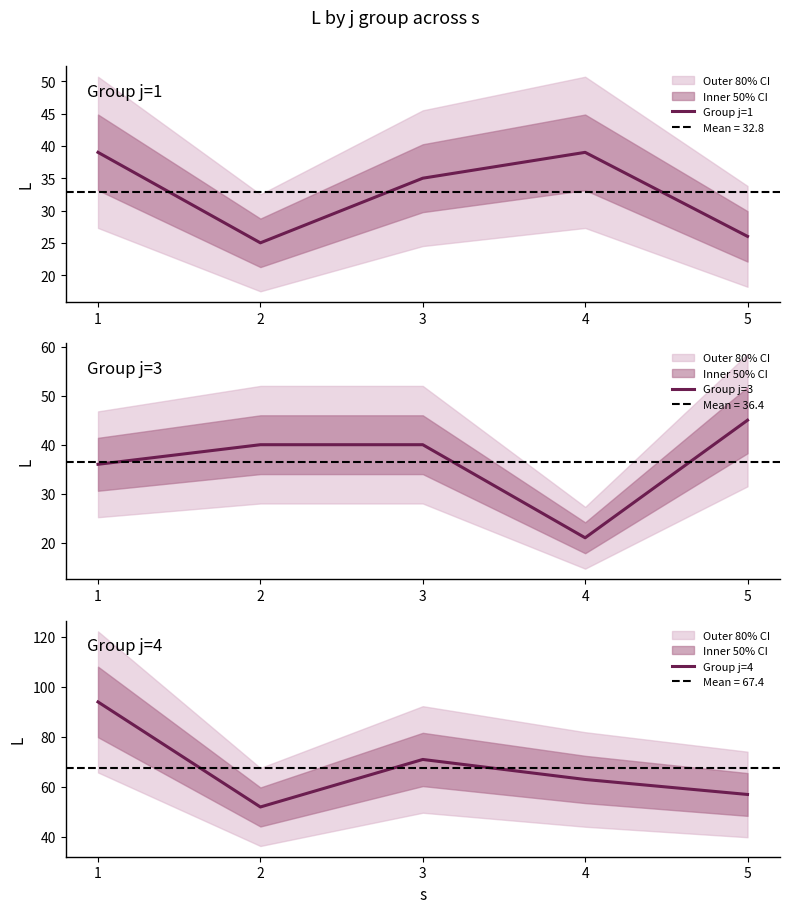

What is the sum of all Group j=1 values?

164